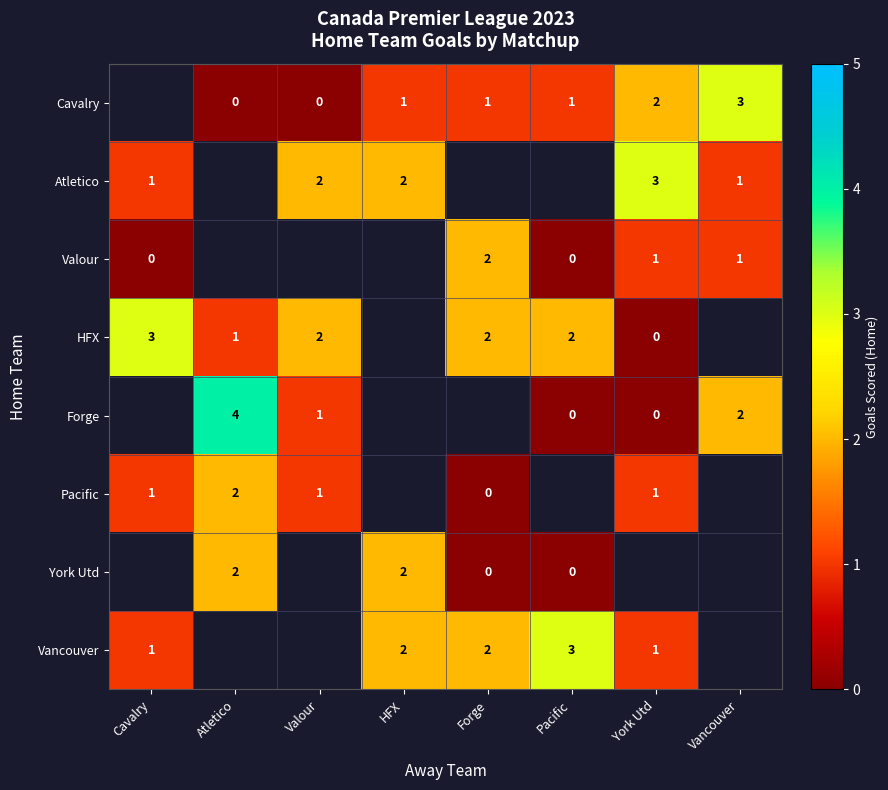

The value of Cavalry at York Utd is 2. True or false?

True